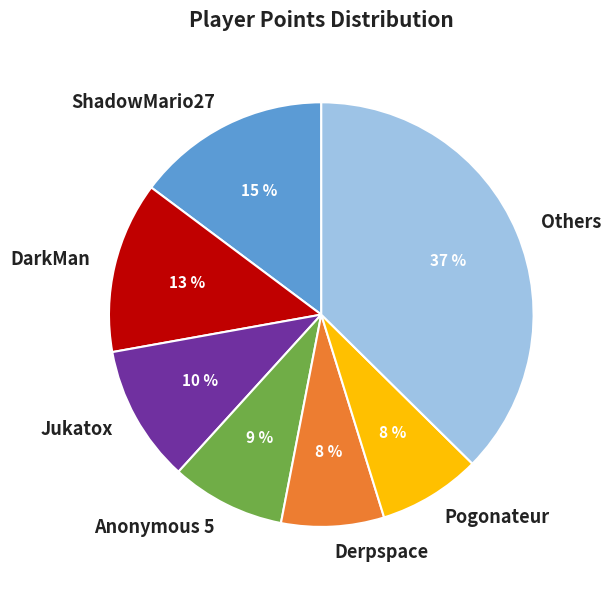

Which has a higher value, Derpspace or DarkMan?

DarkMan